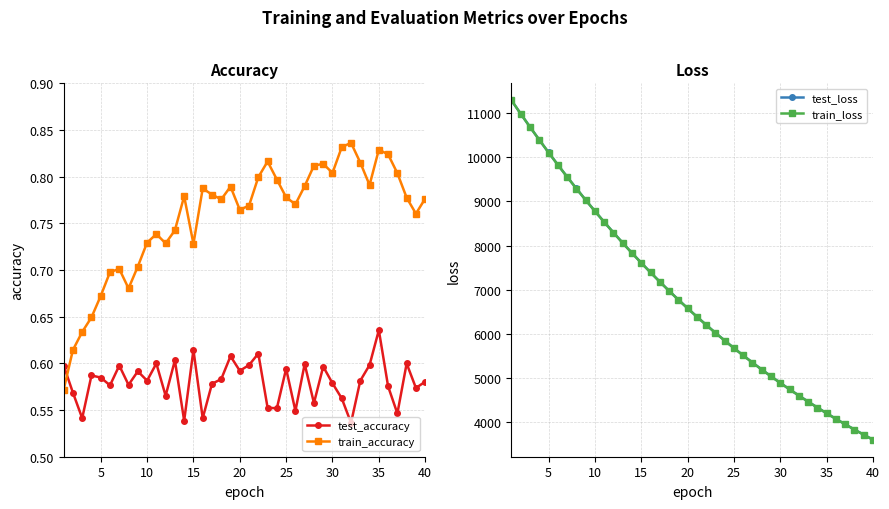

Count the test_accuracy values in the range 0 to 1.

40